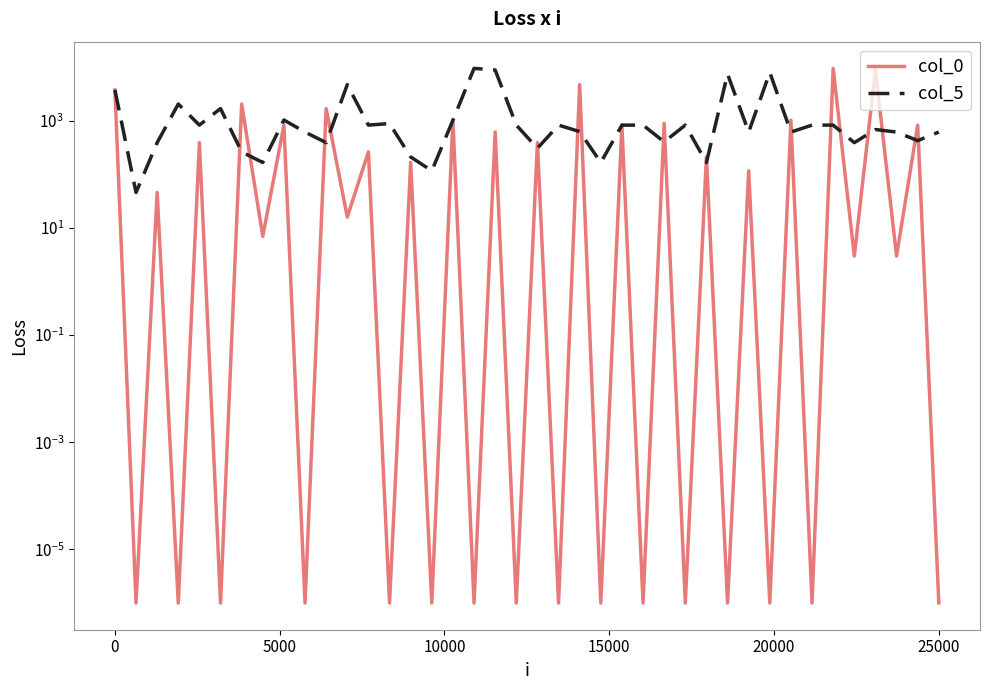

What is the maximum value for col_5?

9539.9